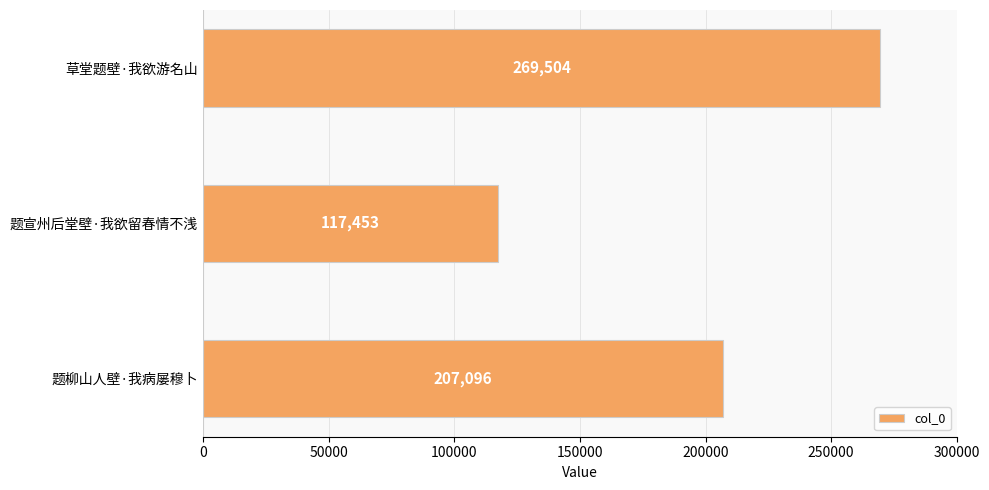

What is the change in value from 题宣州后堂壁·我欲留春情不浅 to 题柳山人壁·我病屡穆卜?

+89643